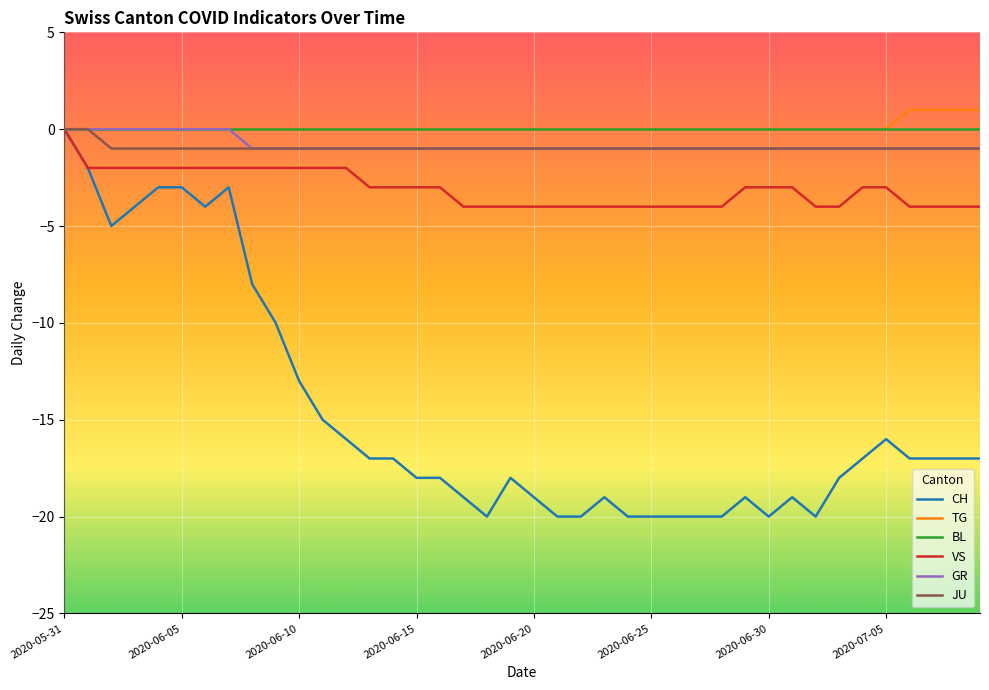

What is the minimum value for CH?

-20